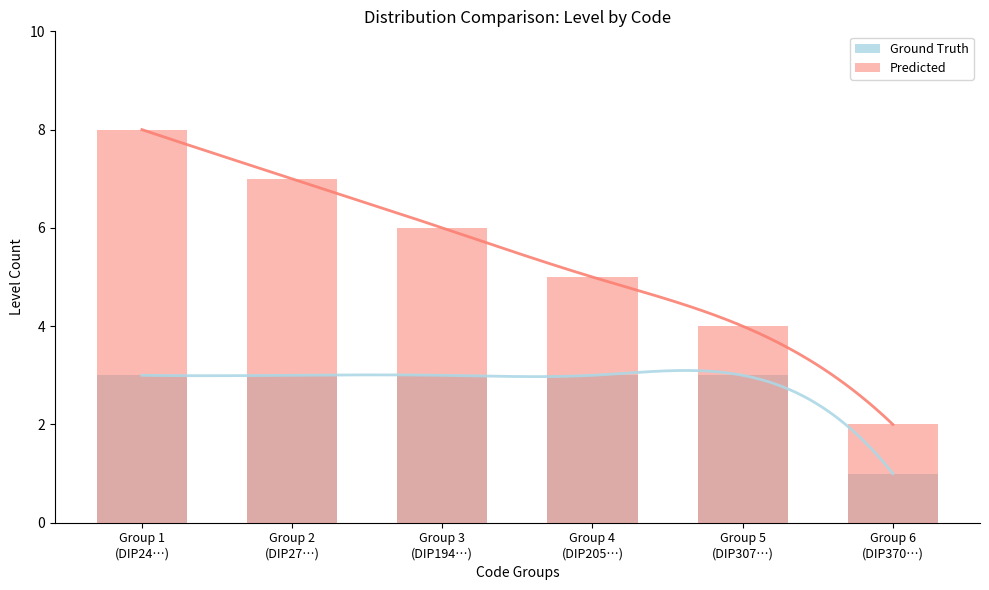

How many bars are there in total?

12